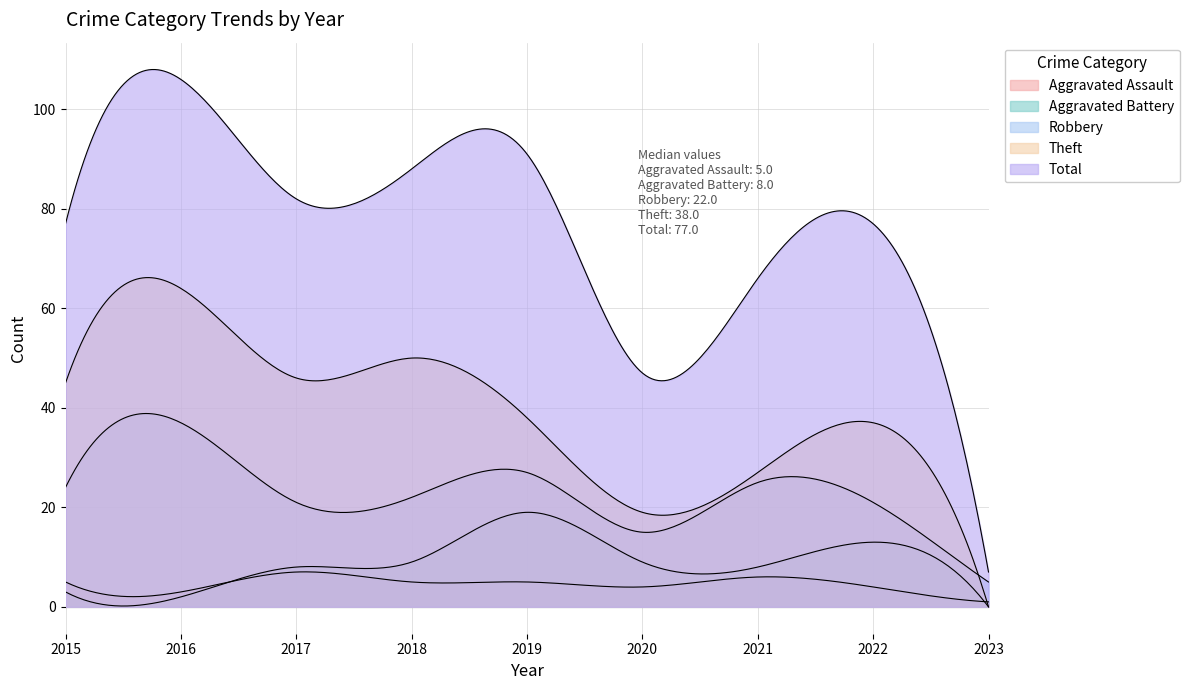

At which category is the sum across all series the highest?

2016